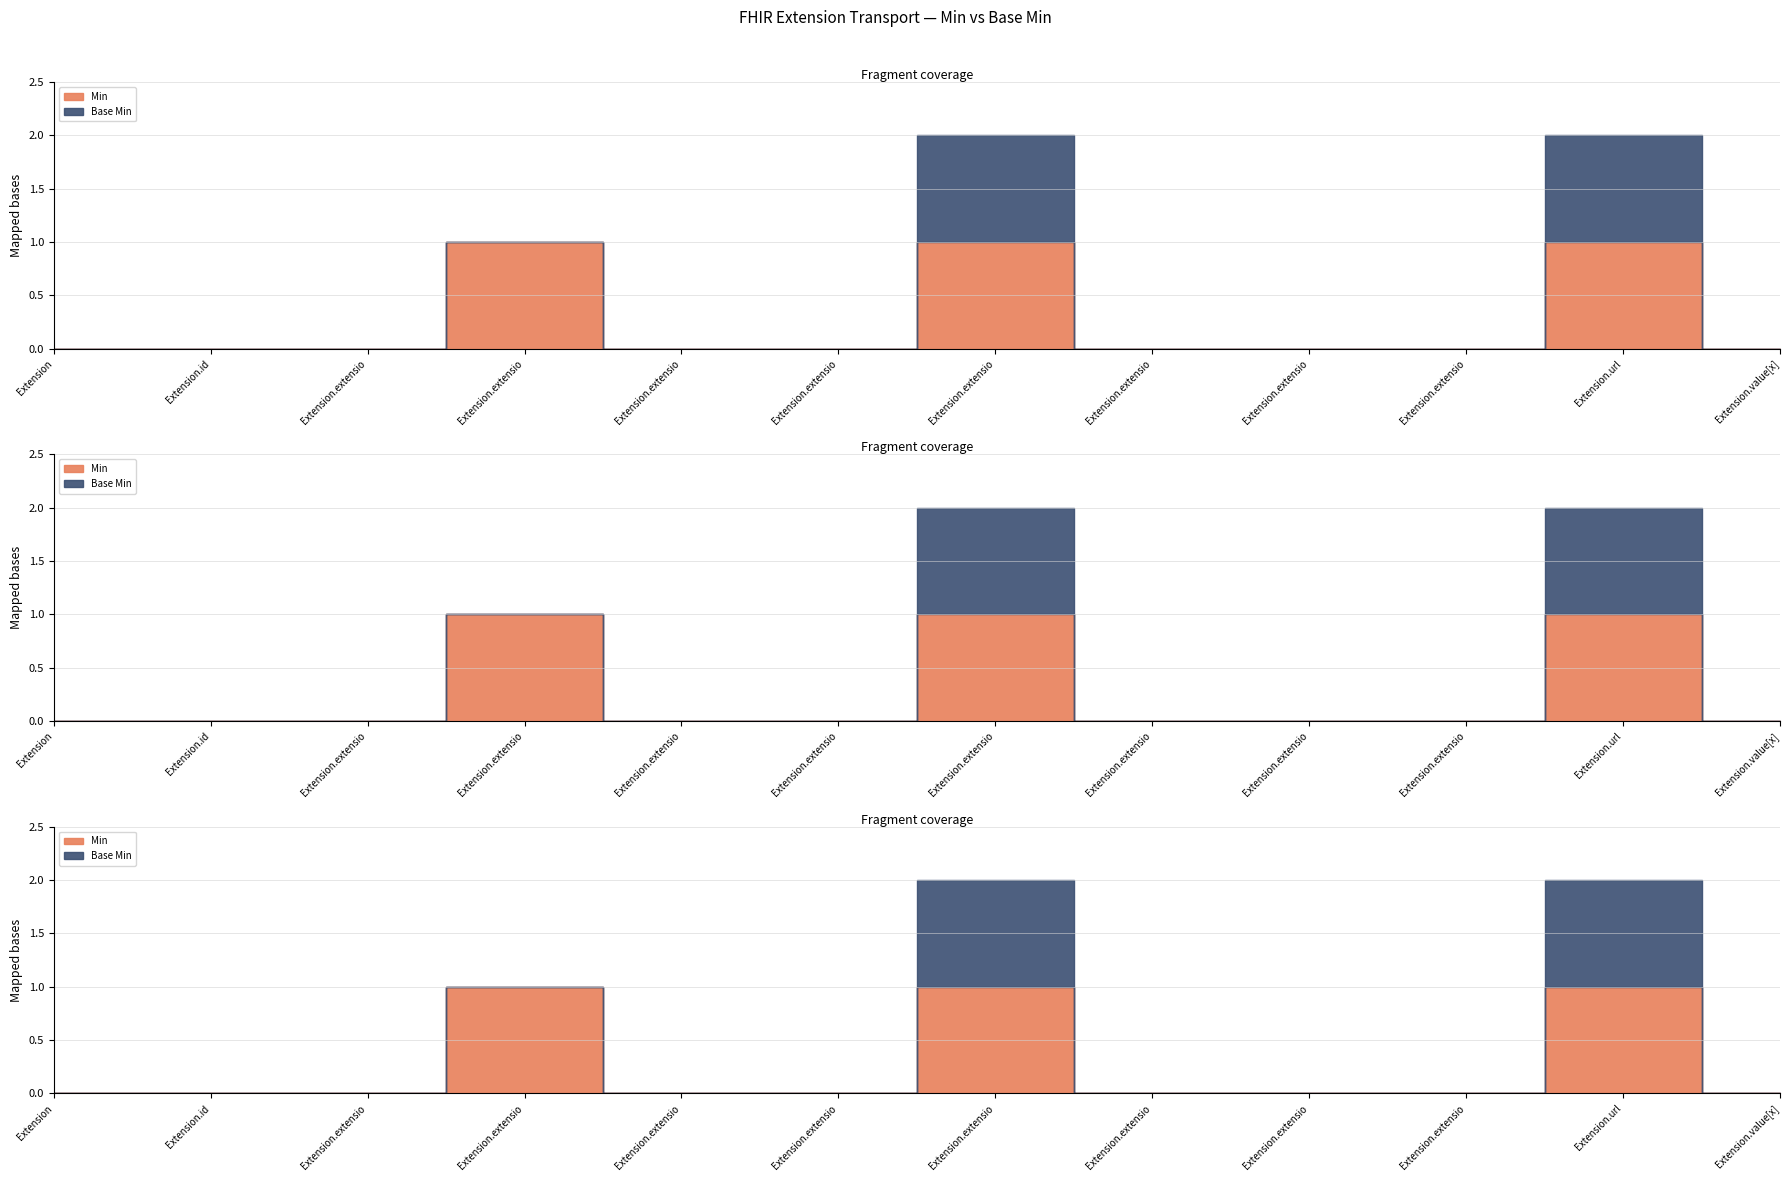

Reading left to right, transcribe all the data shown in this chart.

Min: 0	0	0	1	0	0	1	0	0	0	1	0
Base Min: 0	0	0	0	0	0	1	0	0	0	1	0